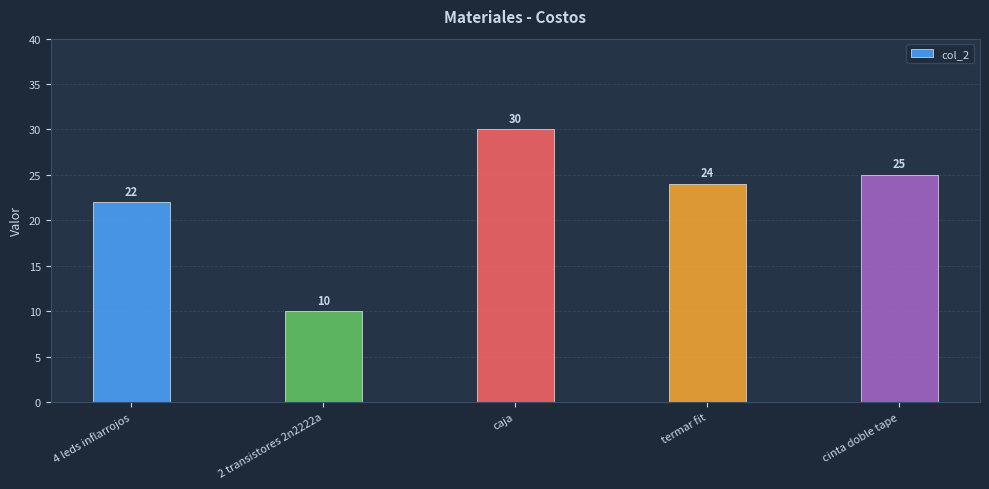

List the labels in order of value, largest first.

caja, cinta doble tape, termar fit, 4 leds inflarrojos, 2 transistores 2n2222a